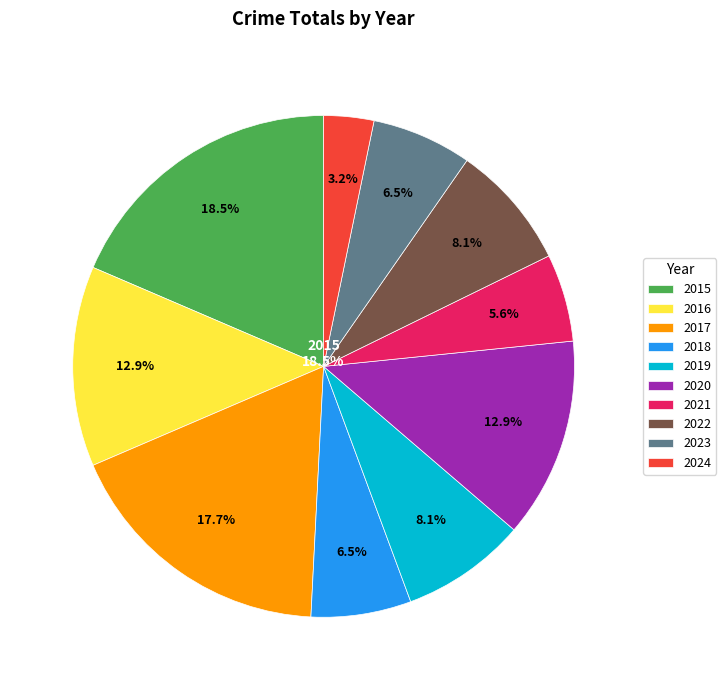

Is it true that 2020 is 13% of the pie?

True